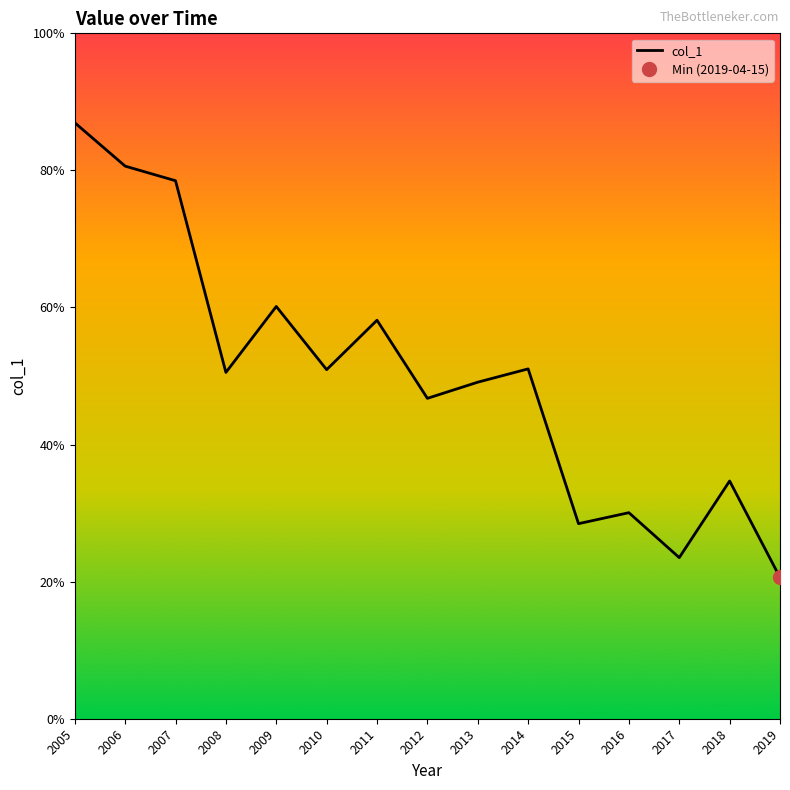

How many lines are shown in the chart?

1